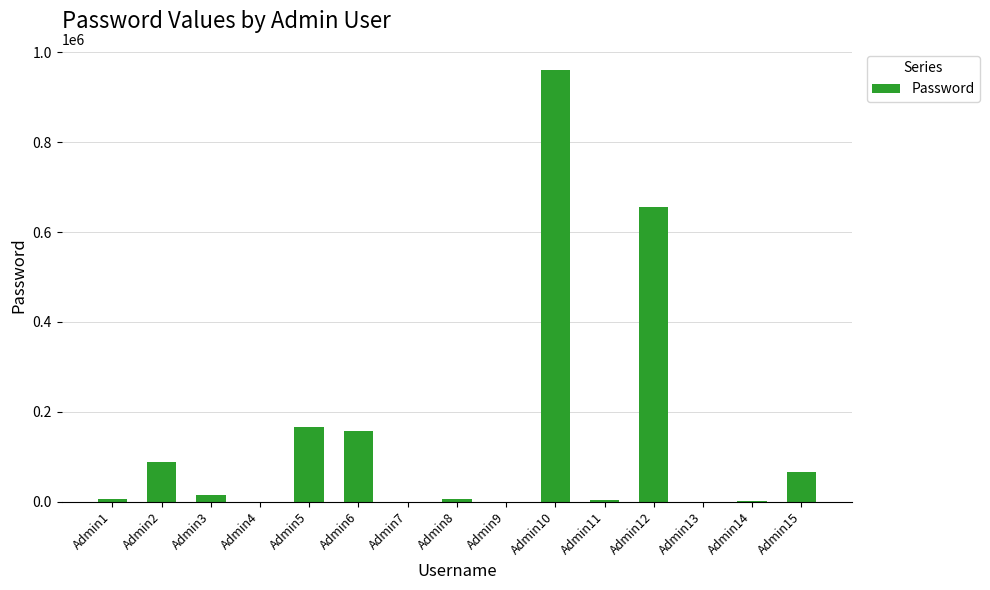

At which label is the value closest to 479893?

Admin12